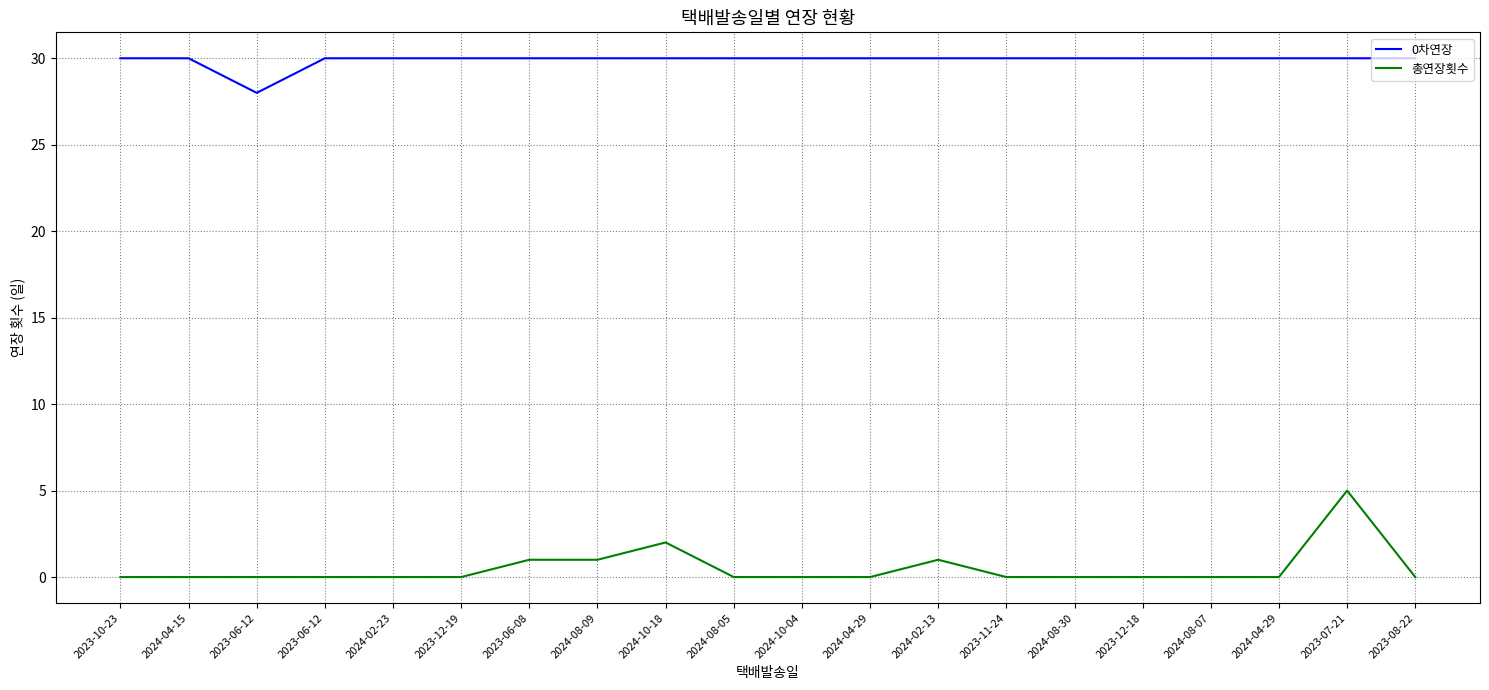

Is this an area chart (filled region under the line)?

No